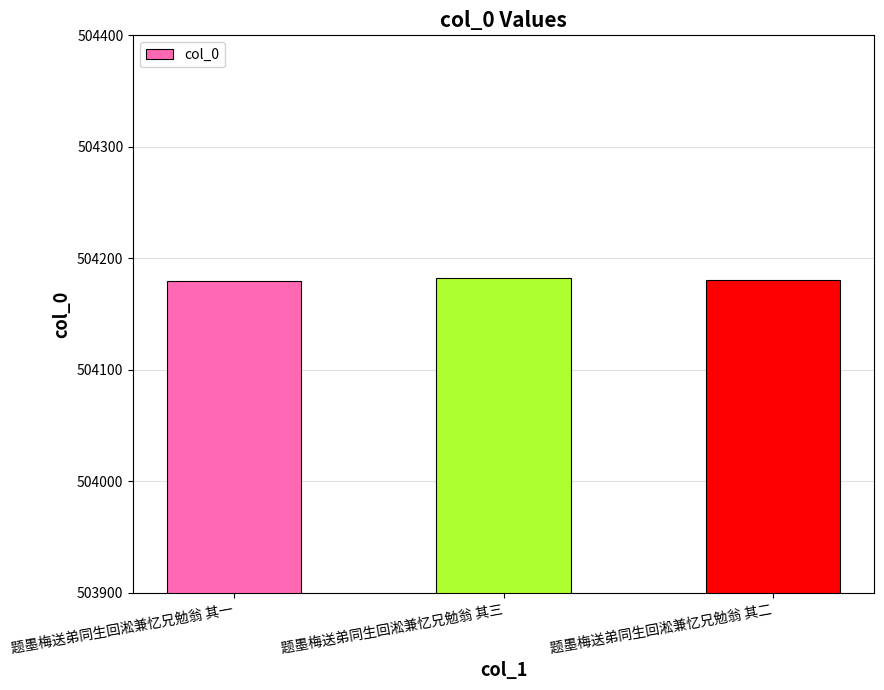

What is the sum of all values?

1512543